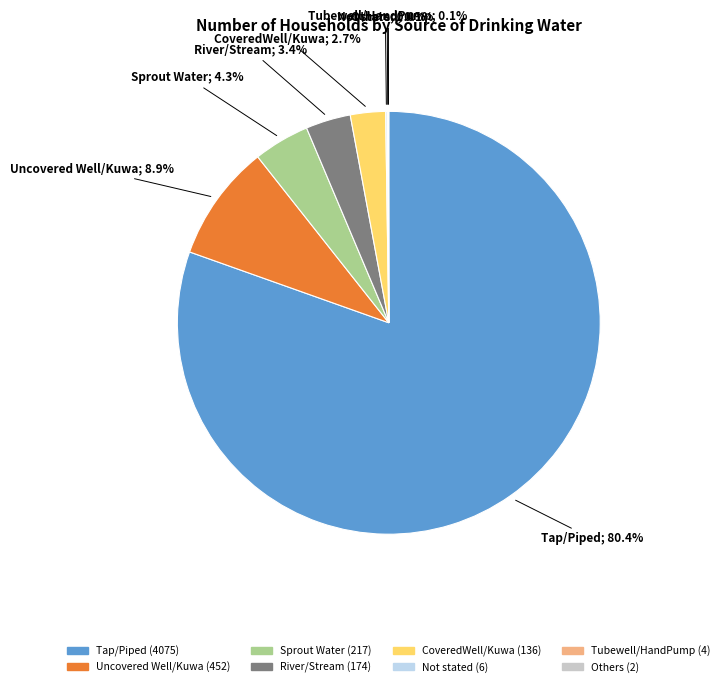

Which category has the biggest portion of the pie?

Tap/Piped